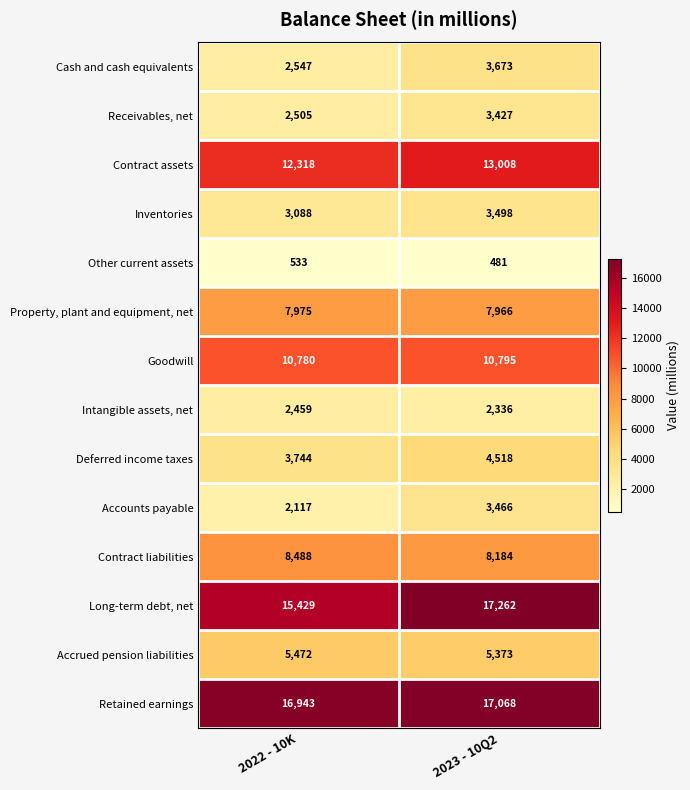

At how many categories does at least one series exceed 6187?

2